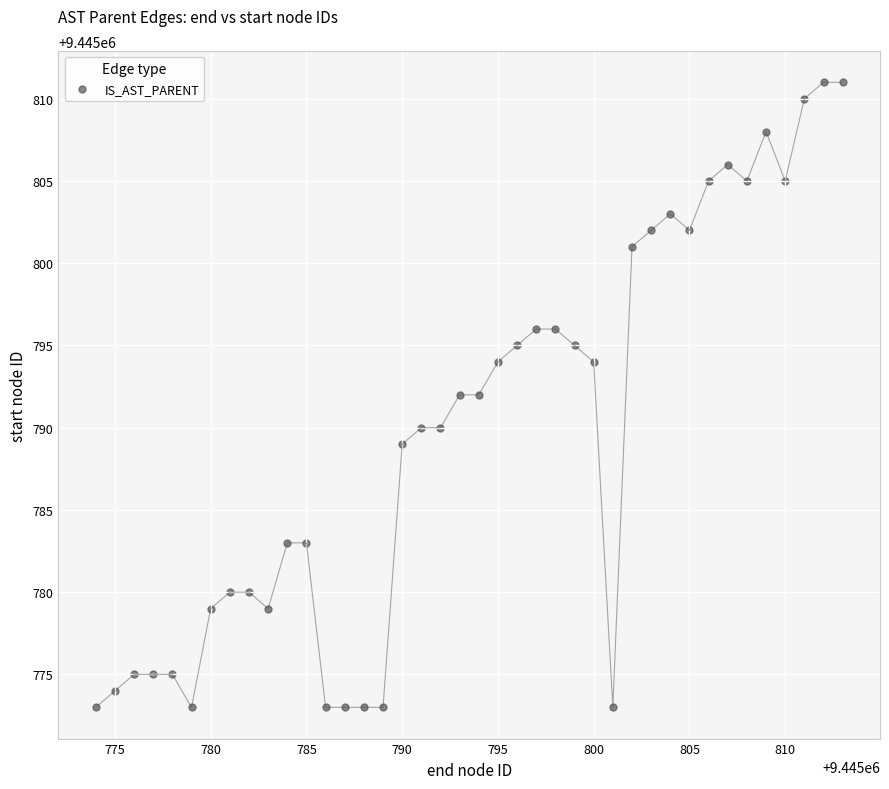

What is the range of X values (max minus min)?

39